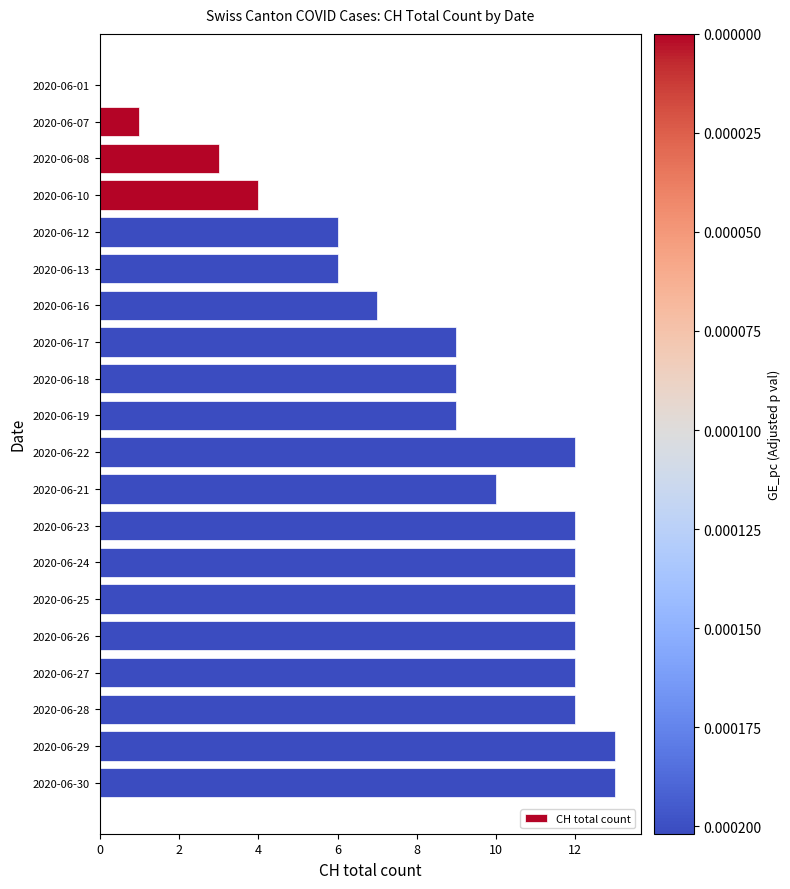

What is the change in value from 2020-06-10 to 2020-06-12?

+2